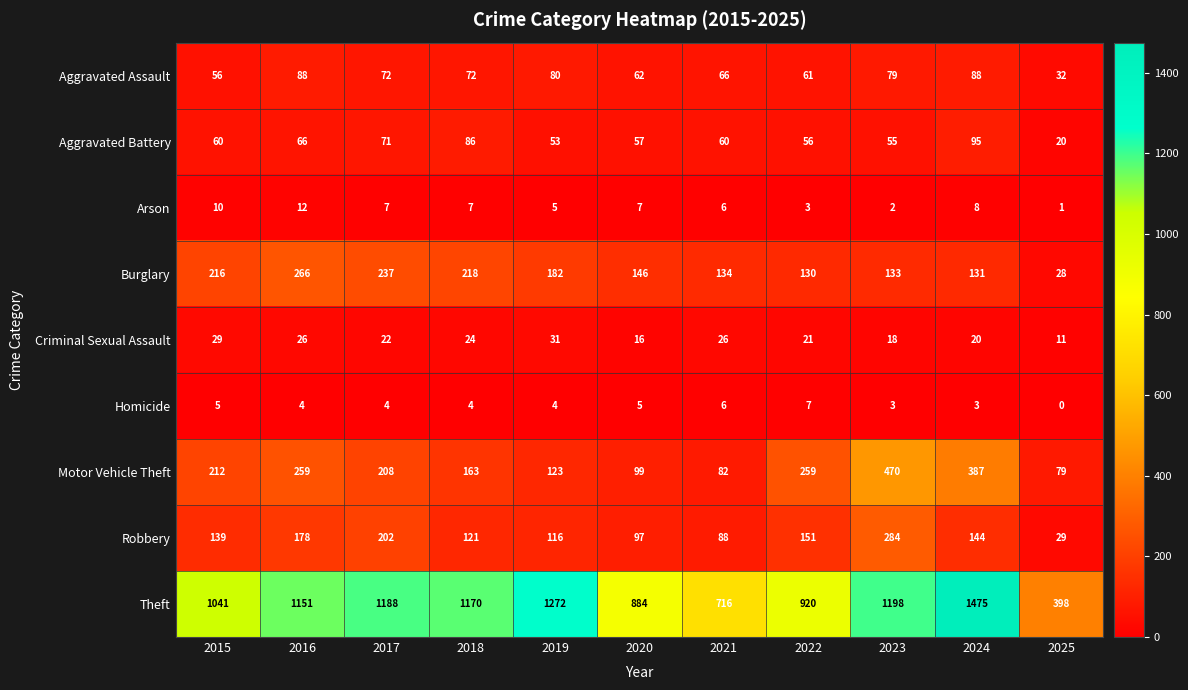

What is the sum of all Motor Vehicle Theft values?

2341